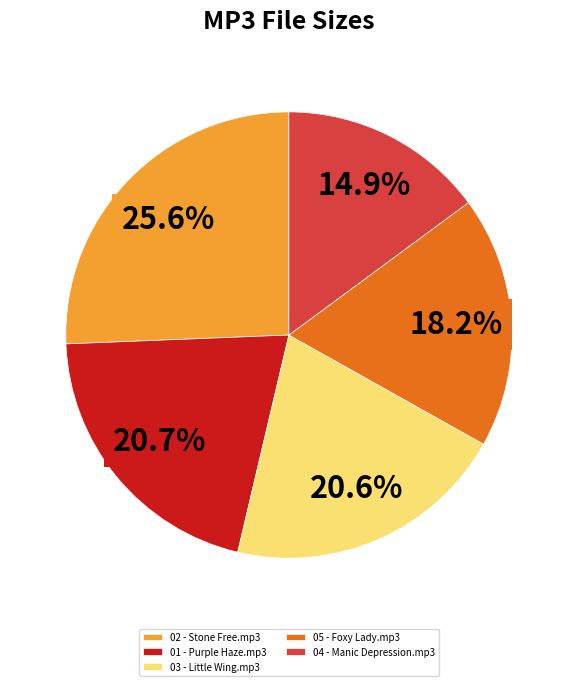

What is the ratio of the value at 05 - Foxy Lady.mp3 to the value at 03 - Little Wing.mp3?

0.9